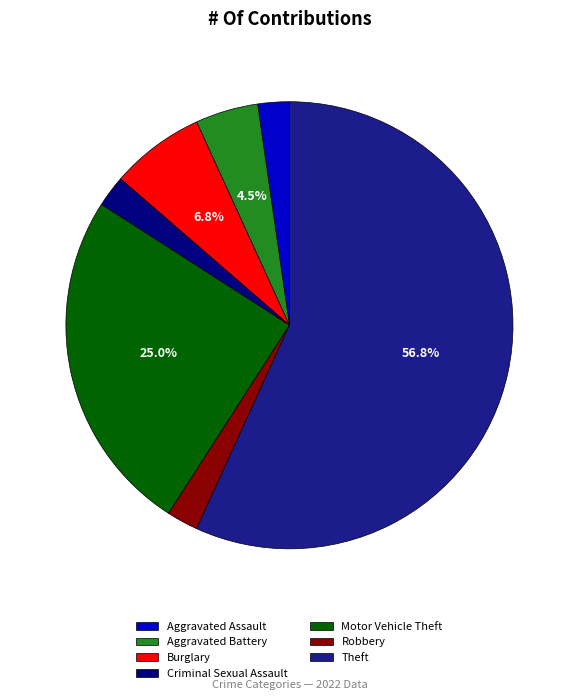

Which category has the biggest portion of the pie?

Theft